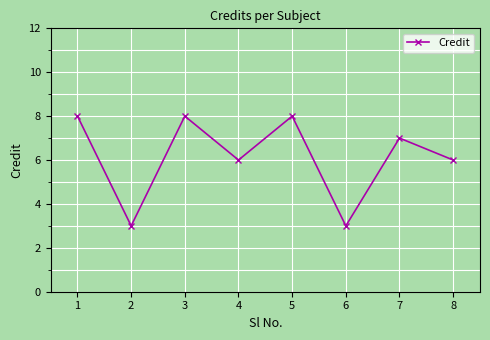

The chart shows a value of 3 at 7. True or false?

False